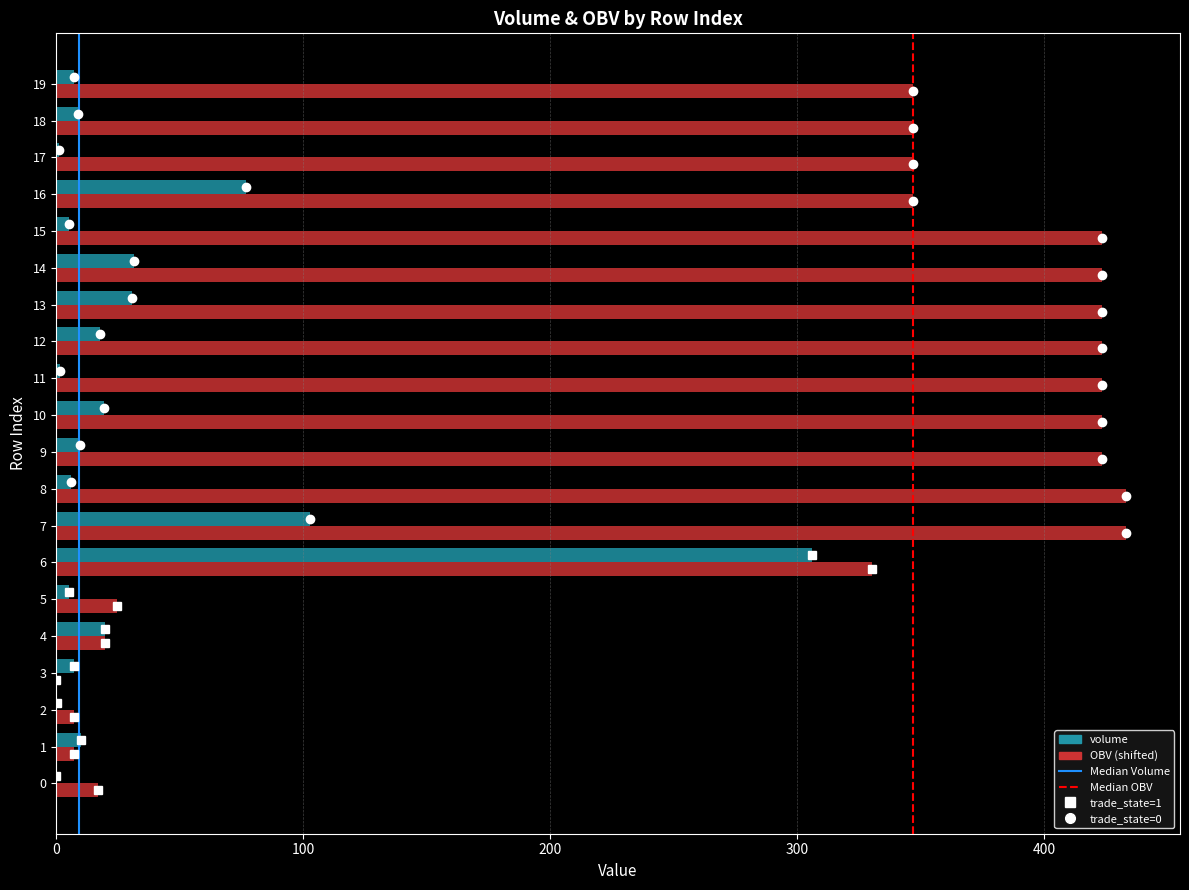

What is the maximum value shown in the chart?

433.3